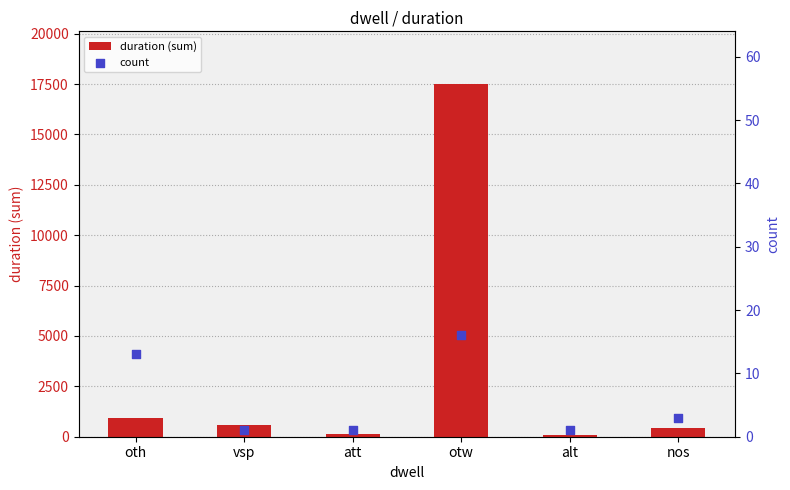

At how many categories does at least one series exceed 15820?

1